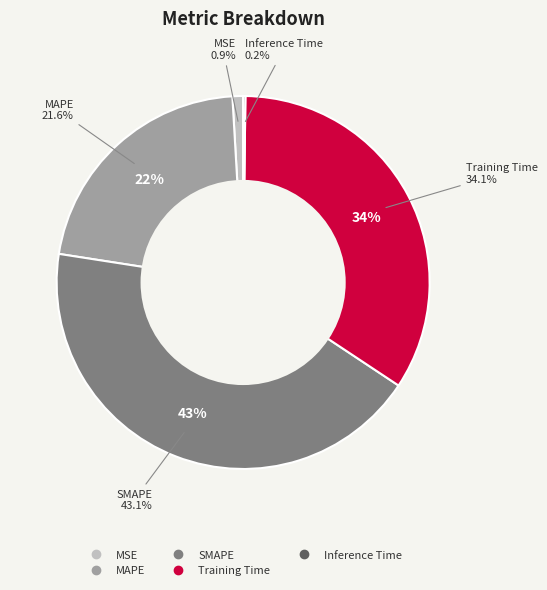

Rank the categories by value from lowest to highest.

Inference Time, MSE, MAPE, Training Time, SMAPE